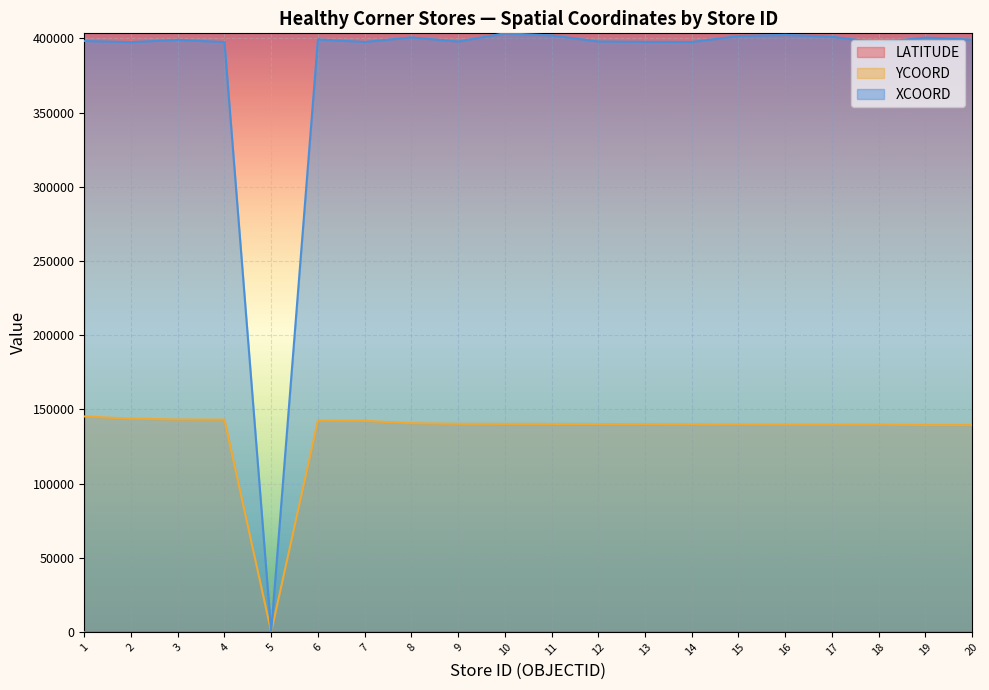

Rank the series by their average value, from lowest to highest.

LATITUDE, YCOORD, XCOORD